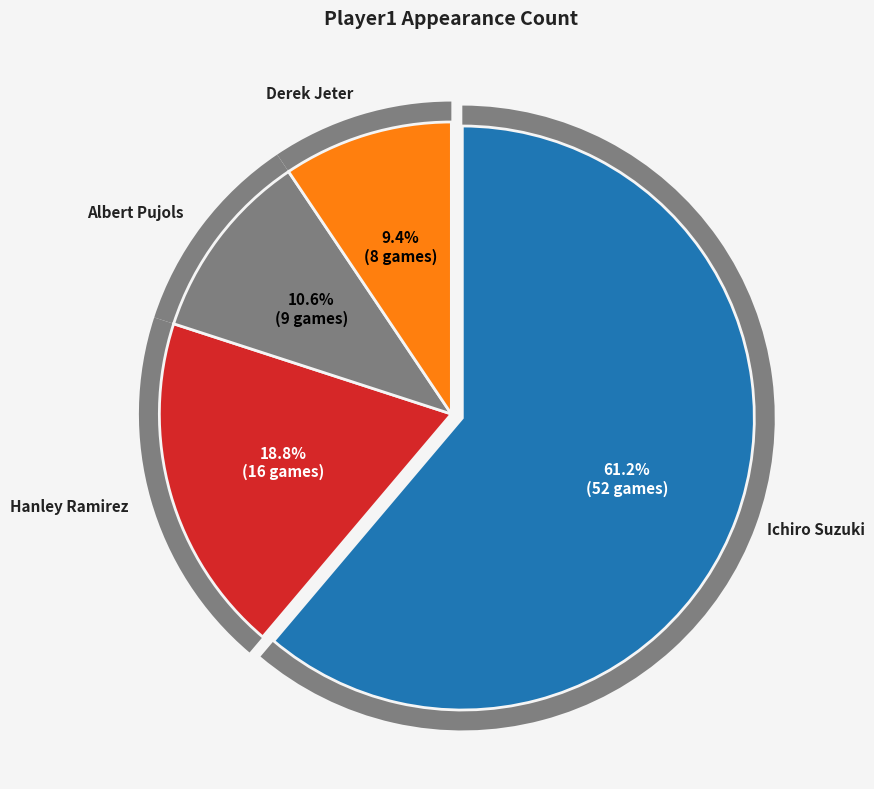

Which category has the biggest portion of the pie?

Ichiro Suzuki